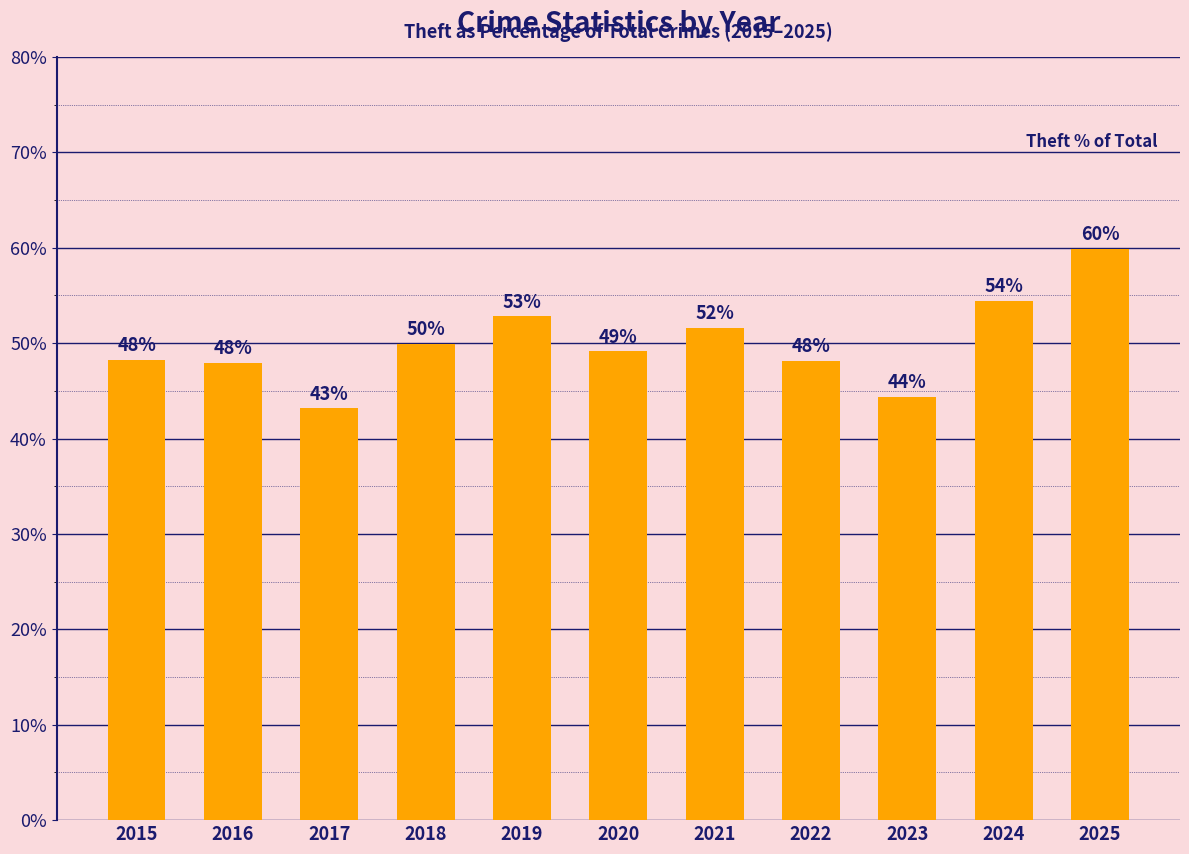

What value does the data have at 2015?

48.2